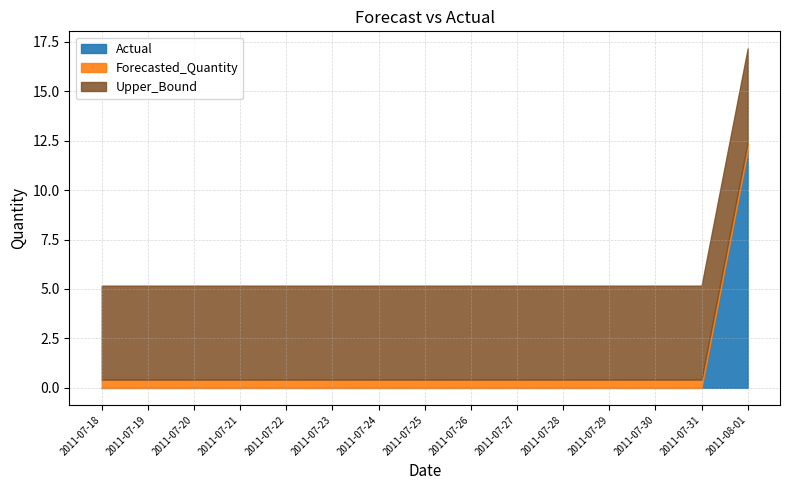

At which category does the chart reach its peak across all series?

2011-08-01